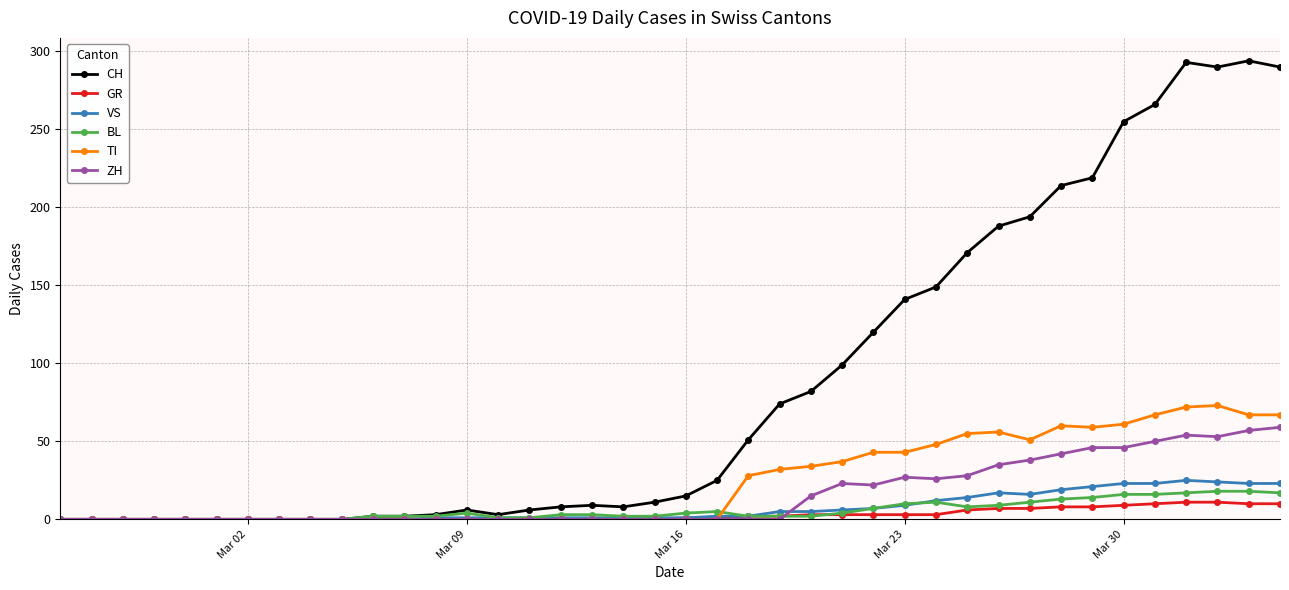

Which series has the largest total across all categories?

CH